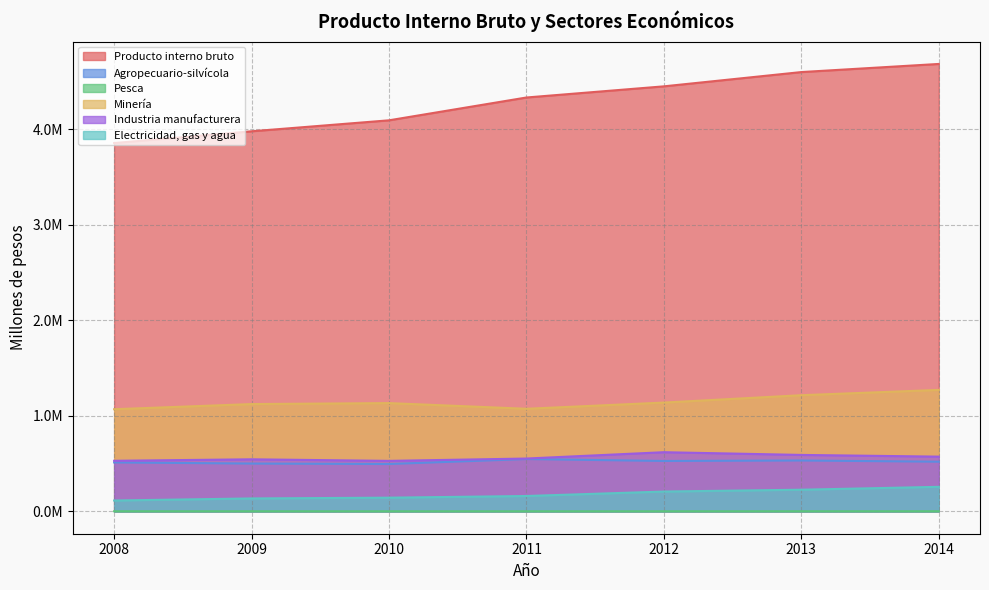

Reading left to right, extract all data points from this chart.

Producto interno bruto: 3853991	3977052	4091879	4330699	4447412	4596744	4681743
Agropecuario-silvícola: 511884	500166	495384	547459	527279	532296	519613
Pesca: 674	684	444	514	523	825	813
Minería: 1068685	1122605	1132797	1073316	1138340	1215376	1270906
Industria manufacturera: 529168	544594	528291	552631	618943	590531	572588
Electricidad, gas y agua: 113462	135169	143139	160634	207361	226429	256673